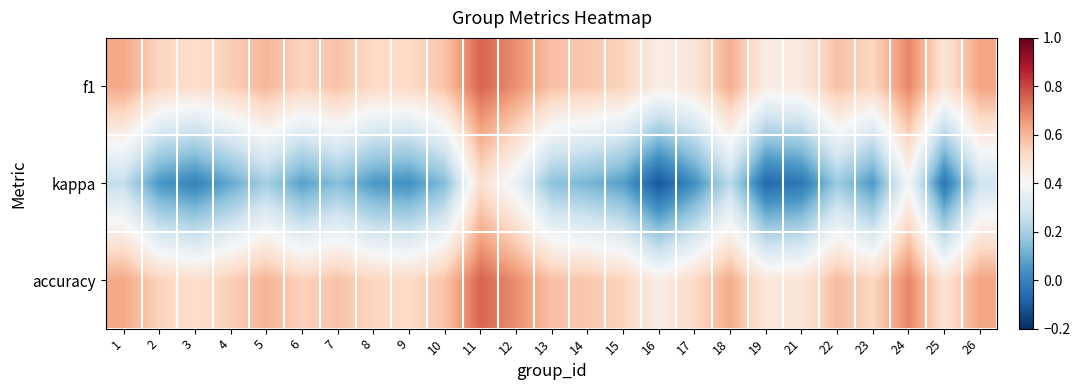

List the series in order of their peak value, lowest first.

kappa, f1, accuracy